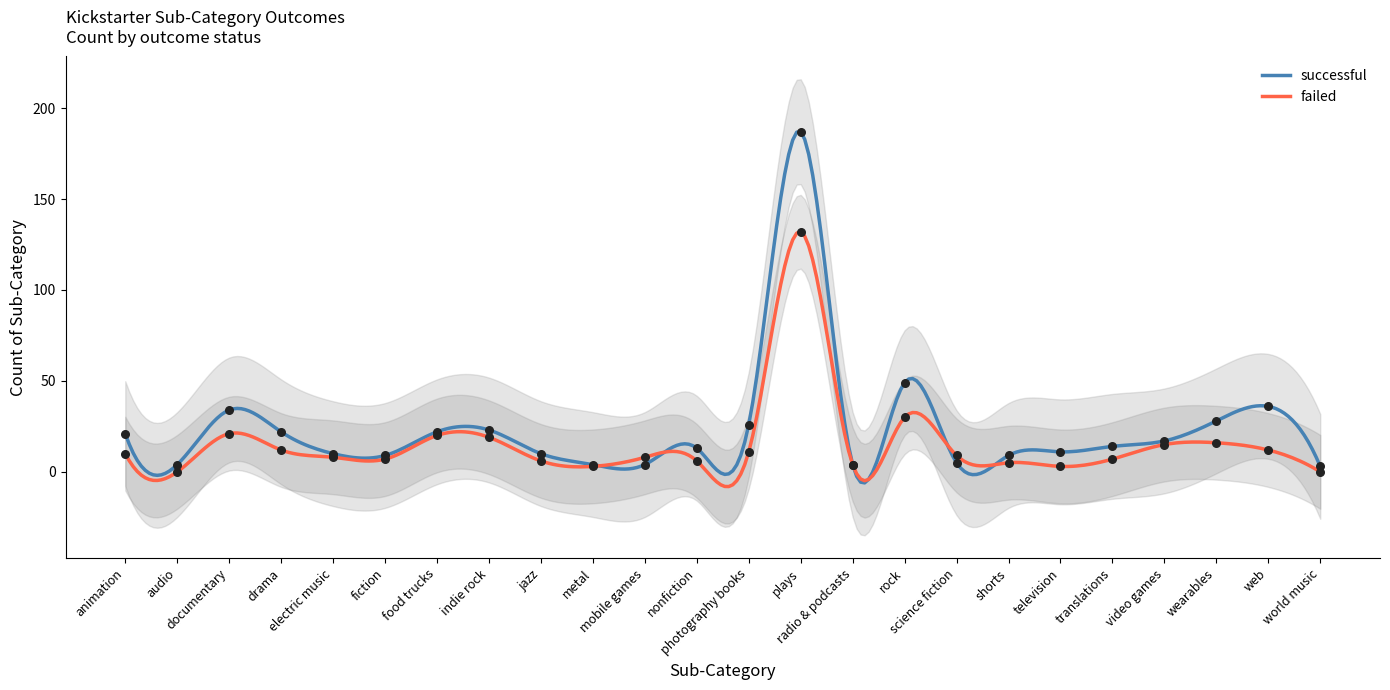

Is the value of failed at animation greater than the value of successful at fiction?

Yes